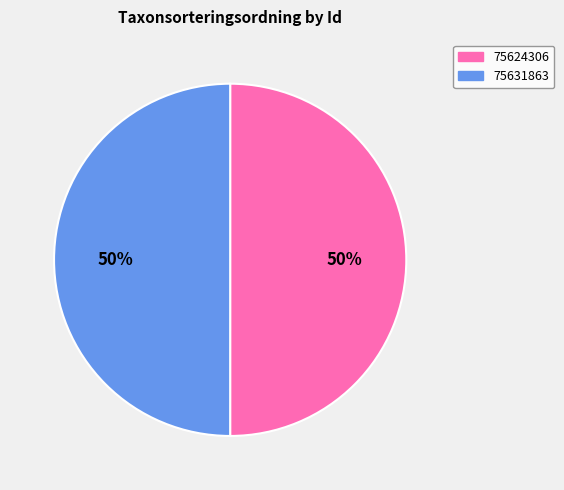

What percentage is the 75624306 slice, to the nearest percent?

50%